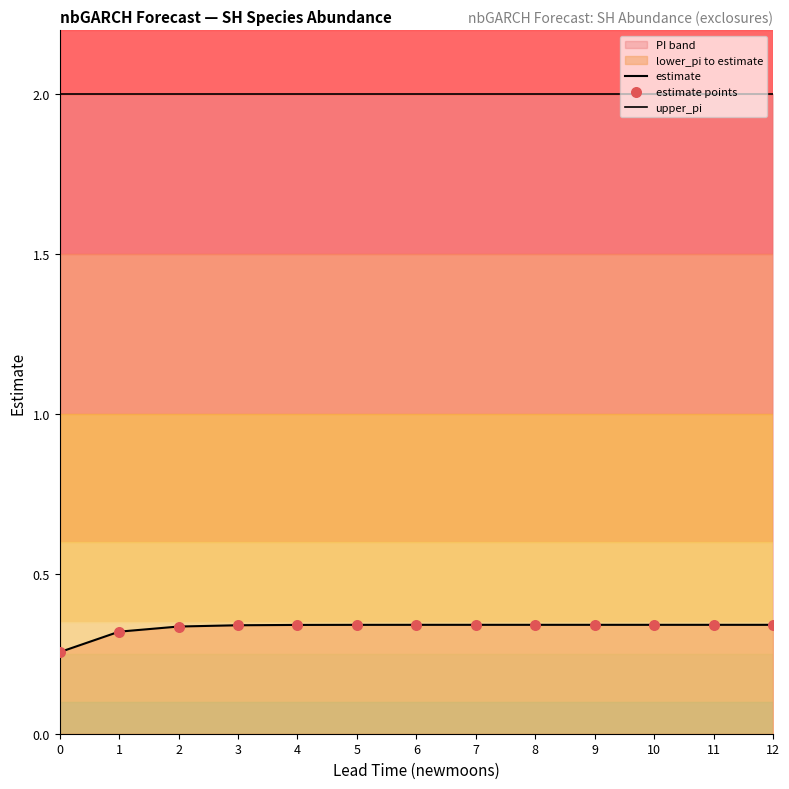

Which series has the largest total across all categories?

upper_pi